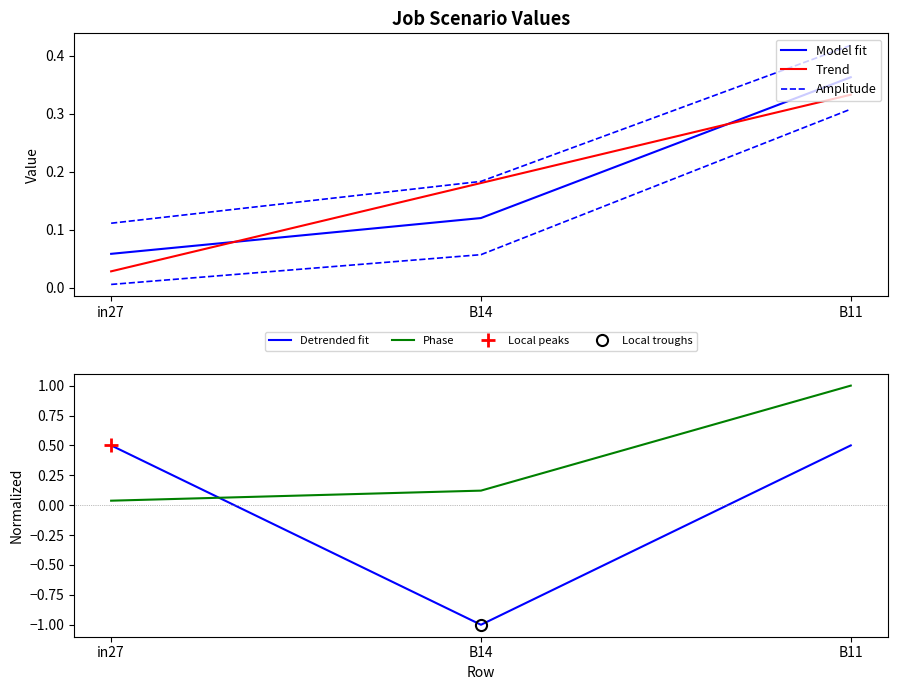

What is the difference between the Amplitude values at in27 and B11?

0.3